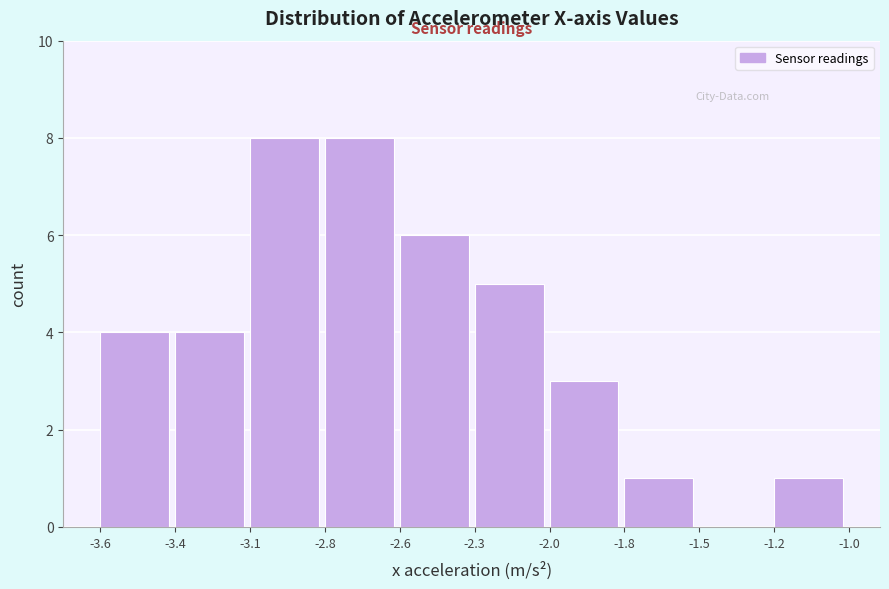

Reading right to left, extract all data points from this chart.

-1.2=1	-1.5=0	-1.8=1	-2.0=3	-2.3=5	-2.6=6	-2.8=8	-3.1=8	-3.4=4	-3.6=4